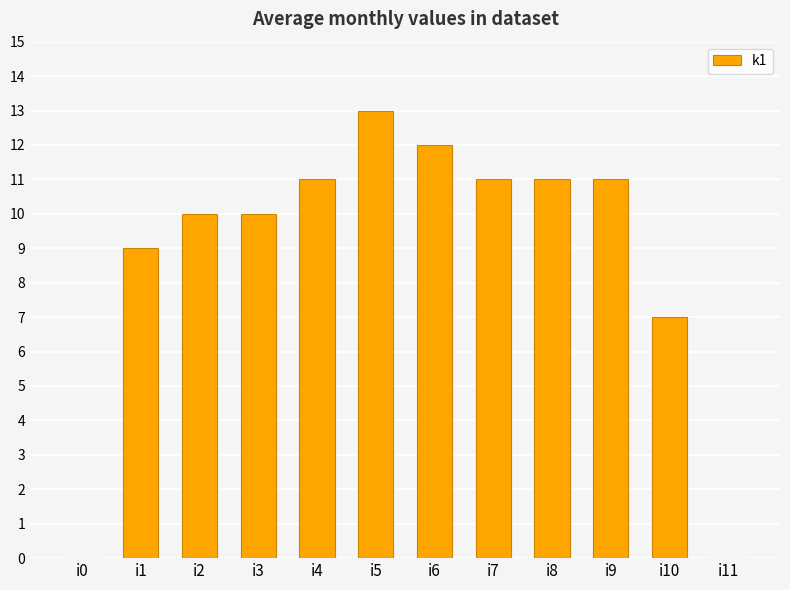

What is the maximum value shown in the chart?

13